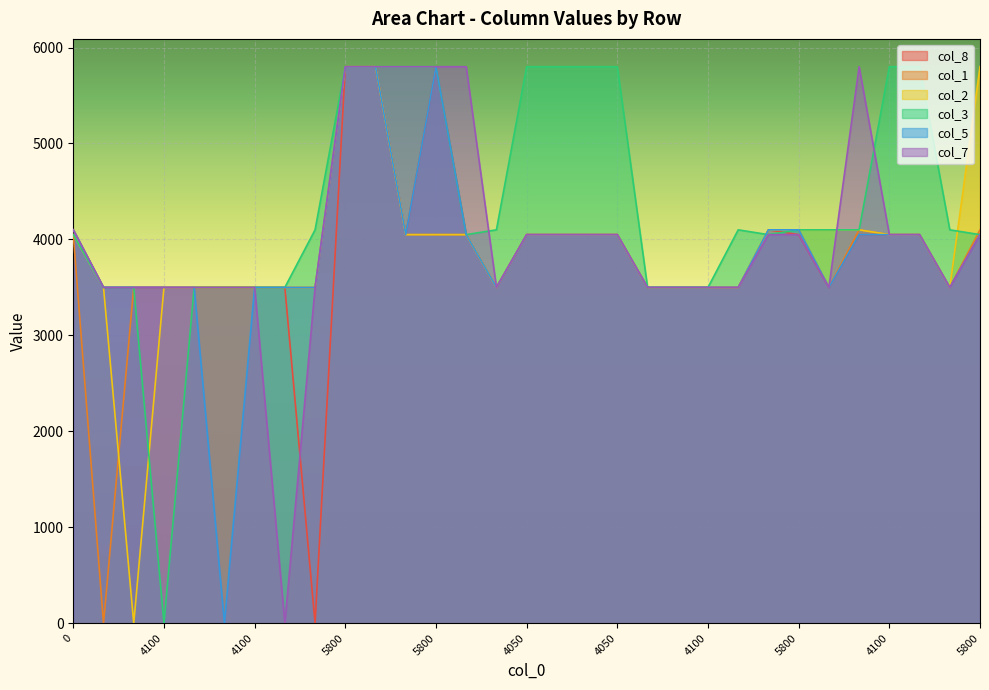

Count the number of categories in the chart.

31